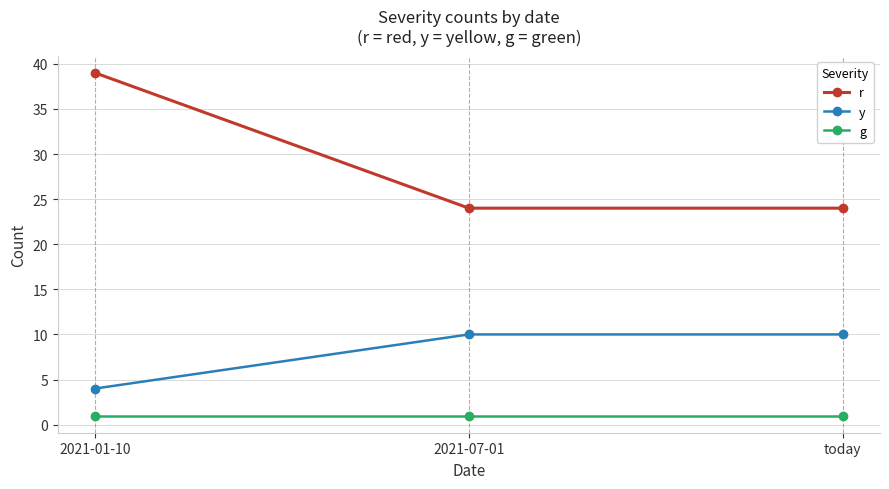

How many lines are shown in the chart?

3